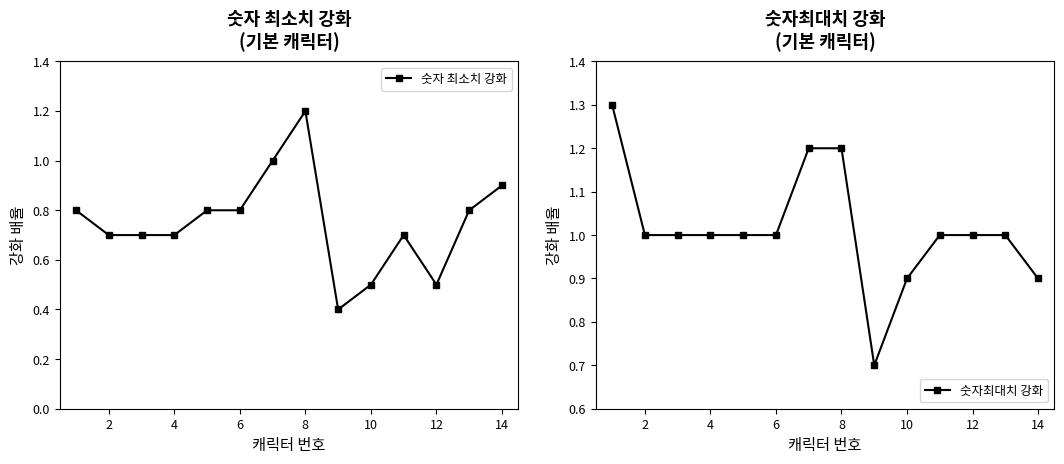

The value of 숫자 최소치 강화 at 8 is 0.7. True or false?

False